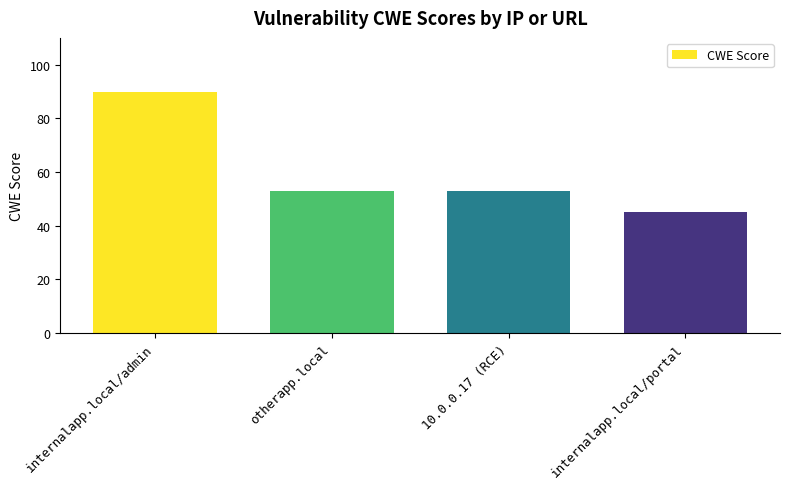

What is the value of the 4th bar from the left?

45